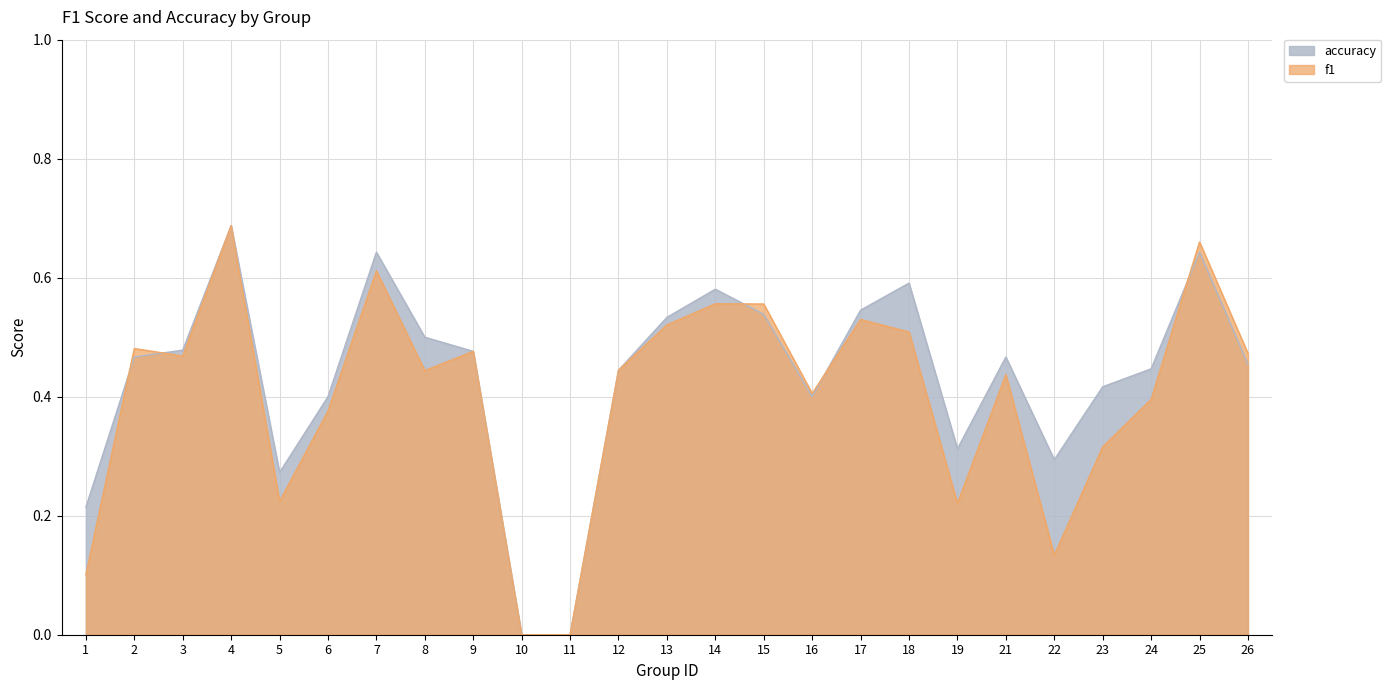

Is it true that f1 equals 0.7 at 2?

False